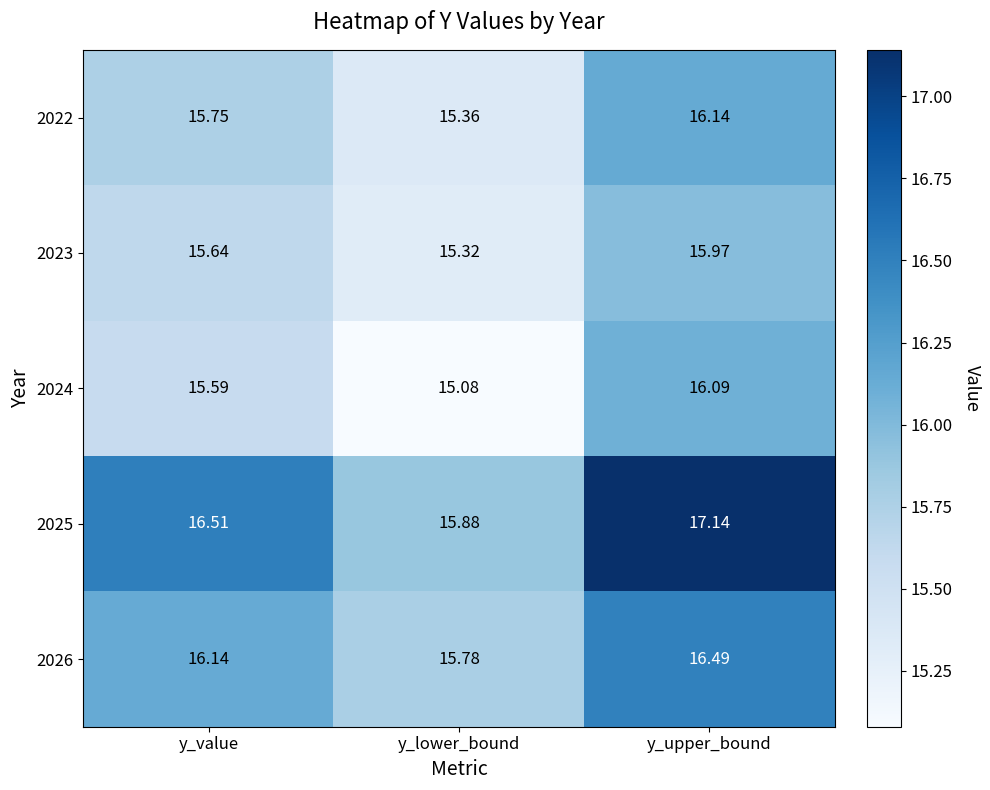

At which category is the sum across all series the highest?

y_upper_bound